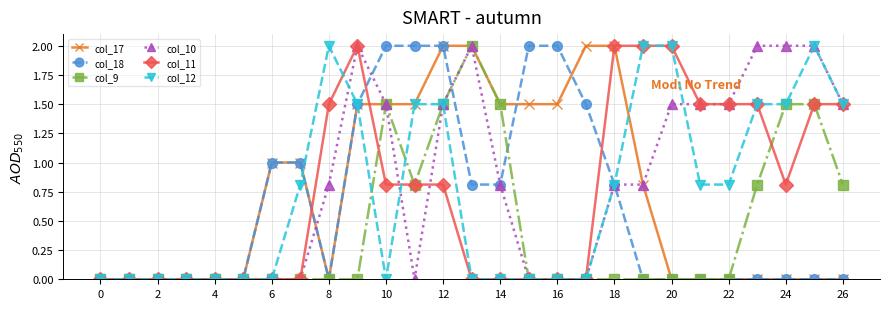

What is the maximum value for col_18?

2.0